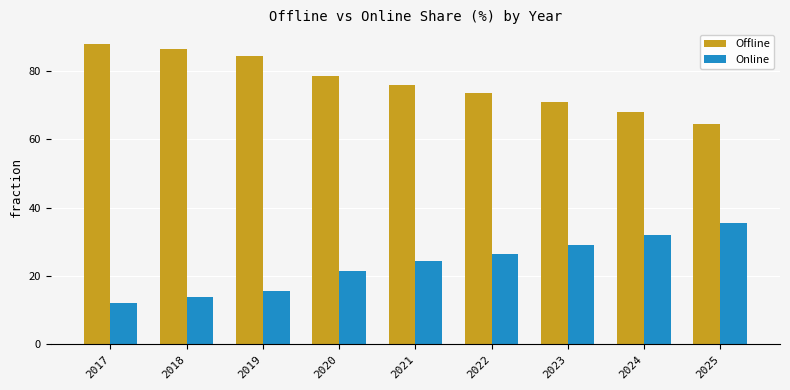

What is the sum of the Online values at 2022 and 2017?

38.7